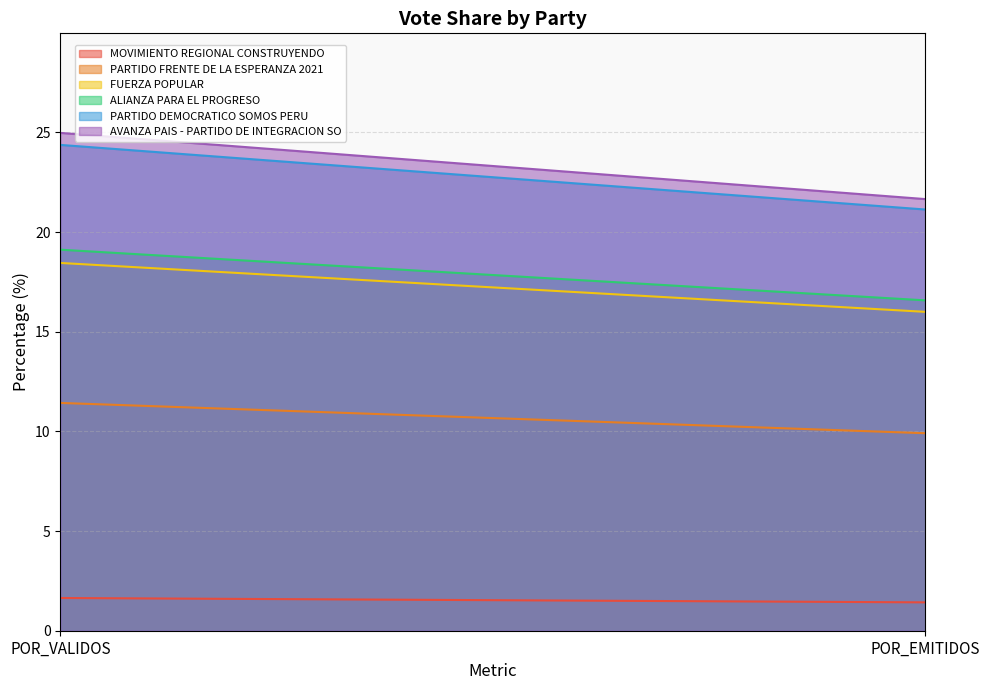

What is the sum of all MOVIMIENTO REGIONAL CONSTRUYENDO values?

3.1